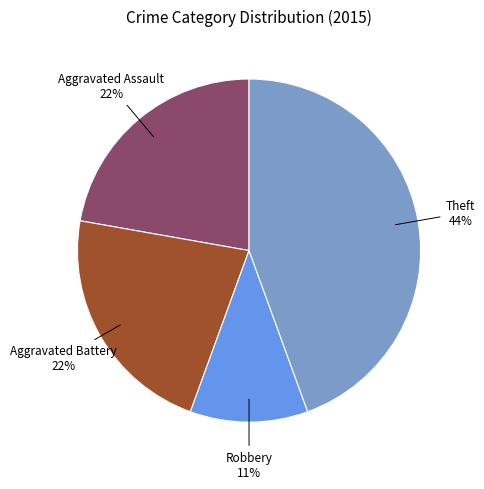

To the nearest percent, what is the difference between the largest and smallest slice percentages?

33%